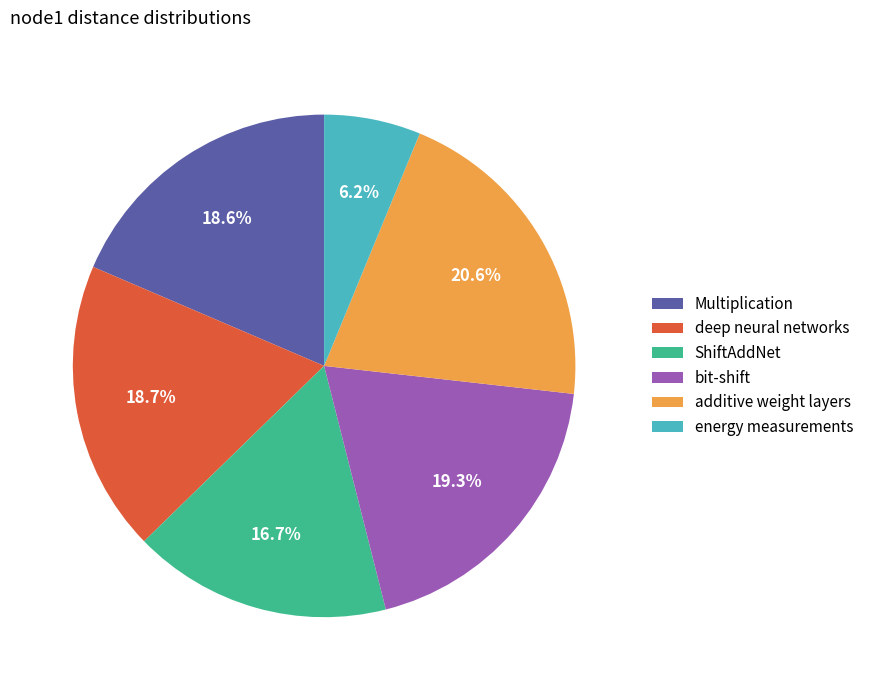

What percentage do energy measurements and ShiftAddNet together represent?

22.9%